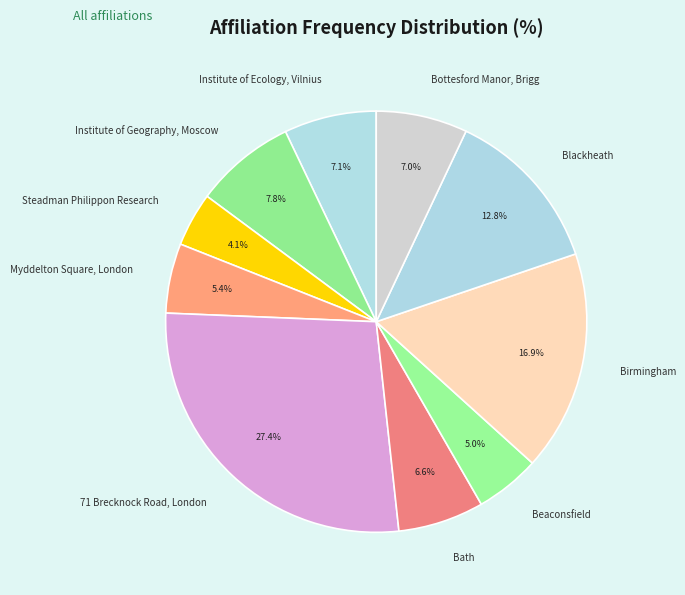

Combined, do Blackheath and 71 Brecknock Road, London account for over 50%?

No